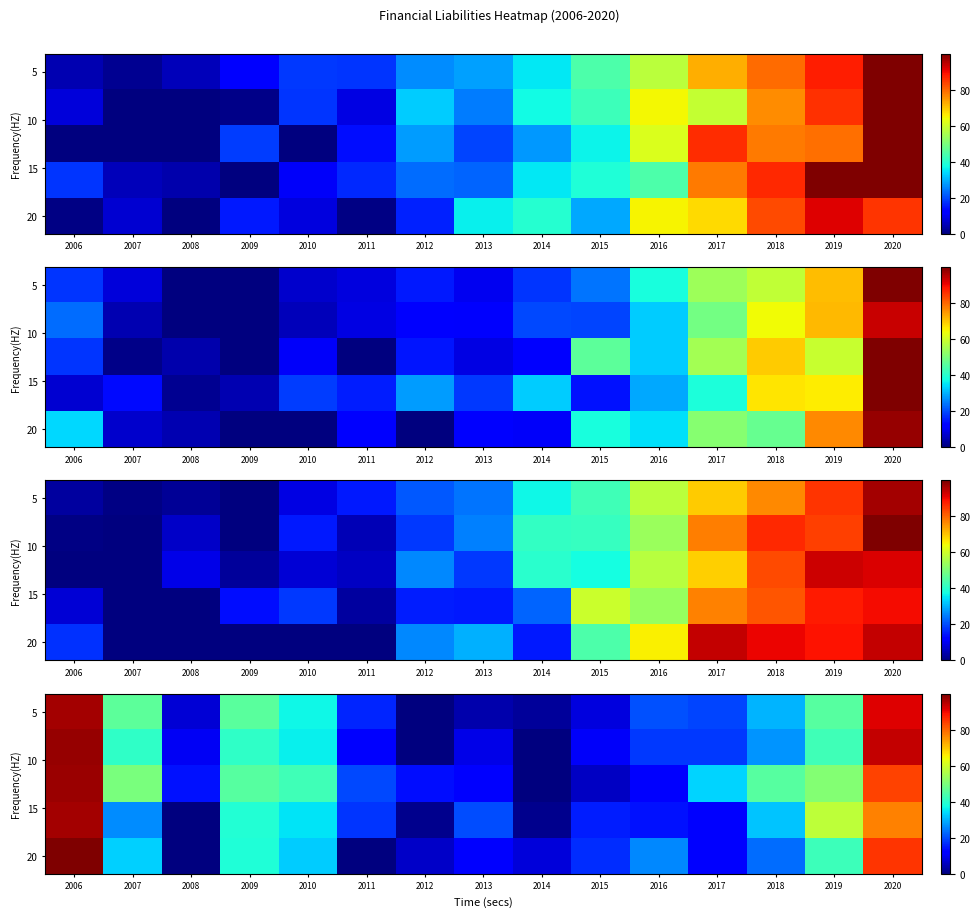

What is the difference between the highest and lowest values at 2008?

14.2